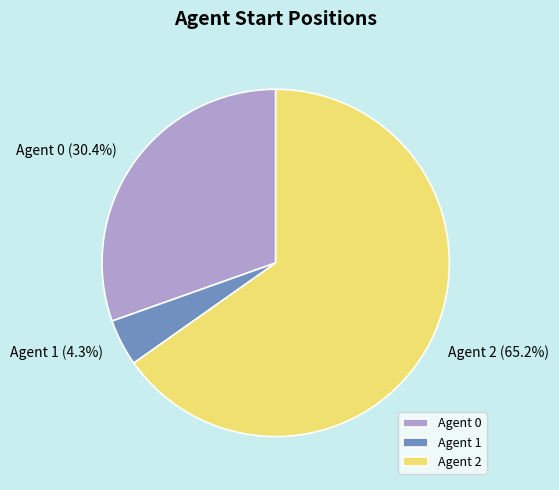

To the nearest percent, what is the difference between the largest and smallest slice percentages?

61%